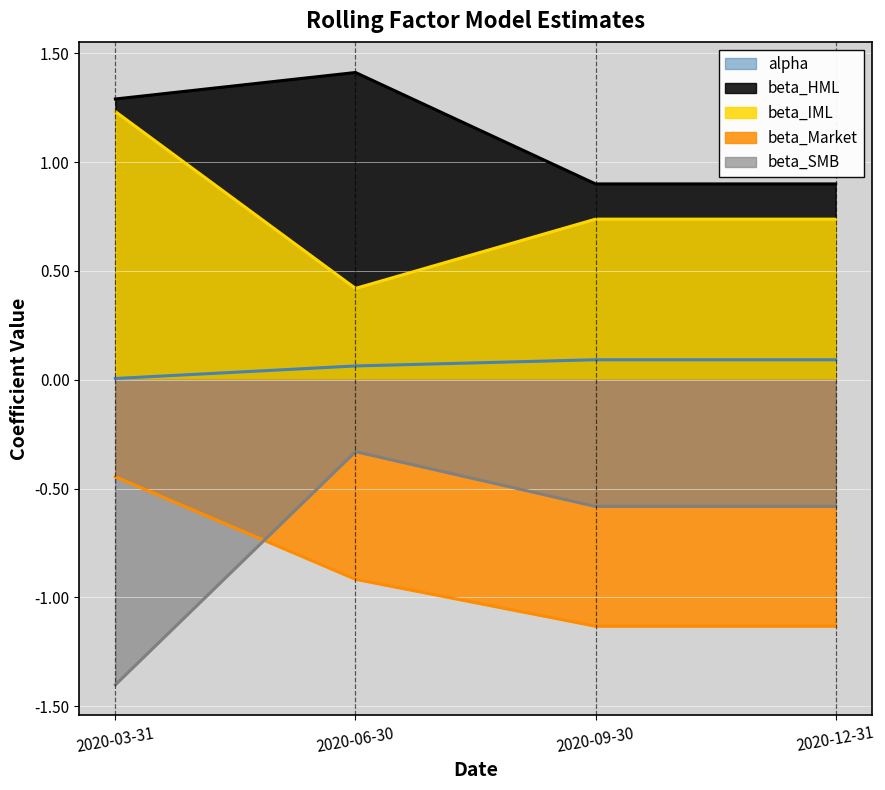

How many interior local peaks does the beta_SMB series have?

1